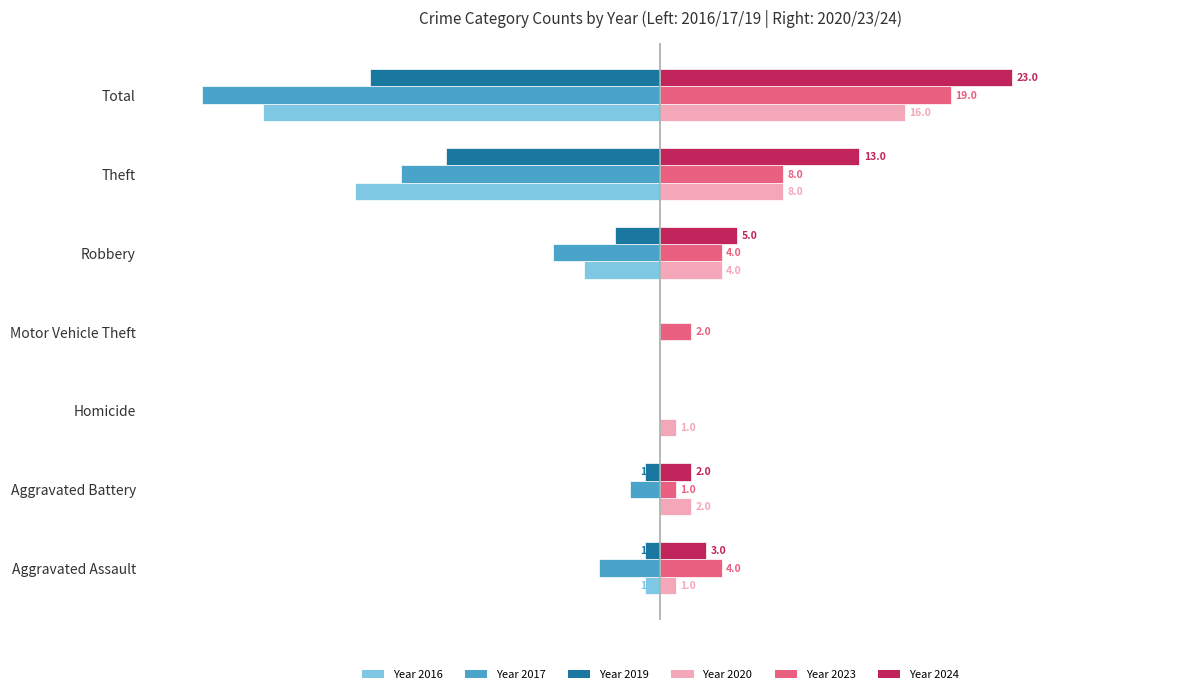

At which category does the chart reach its peak across all series?

Total